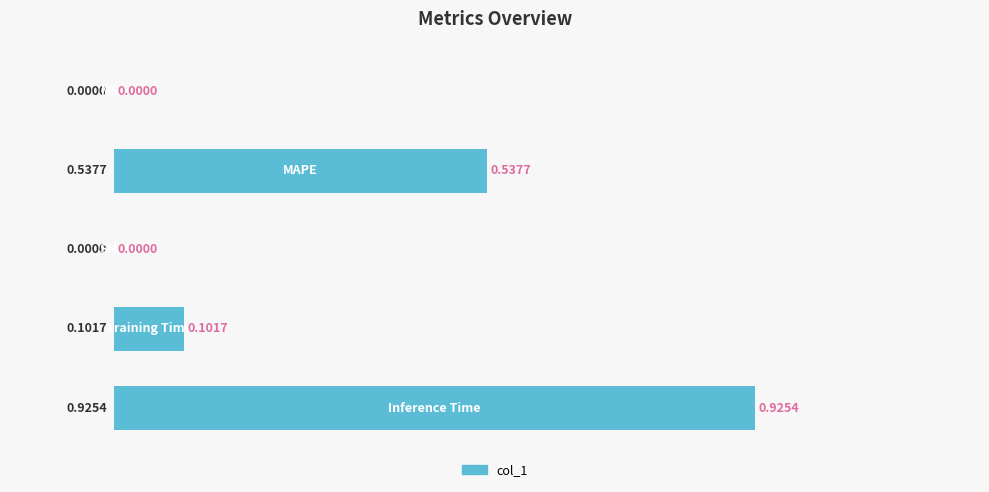

List the labels in order of value, smallest first.

2, 0, 3, 1, 4